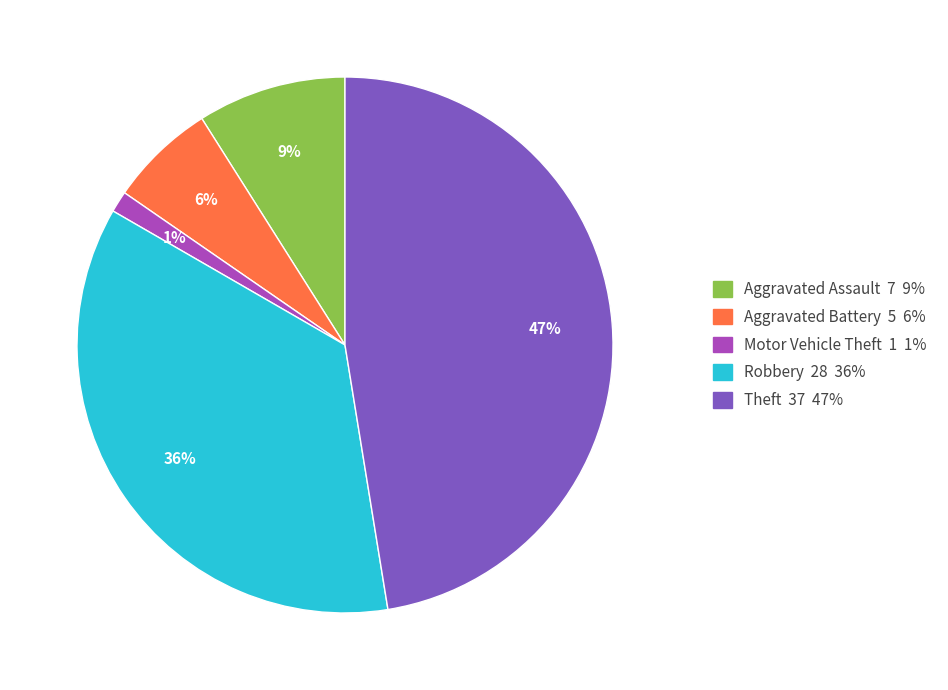

How many segments does this pie chart have?

5